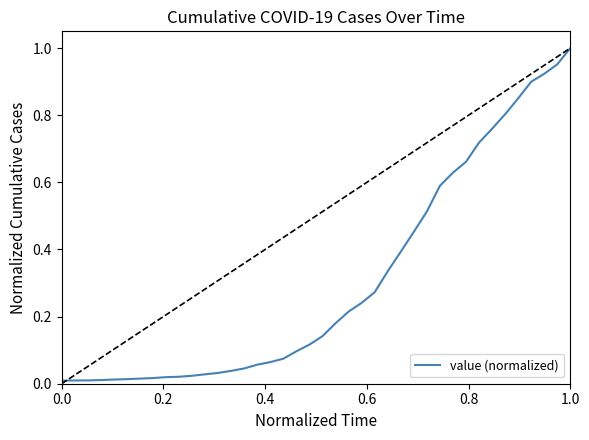

How many lines are shown in the chart?

1